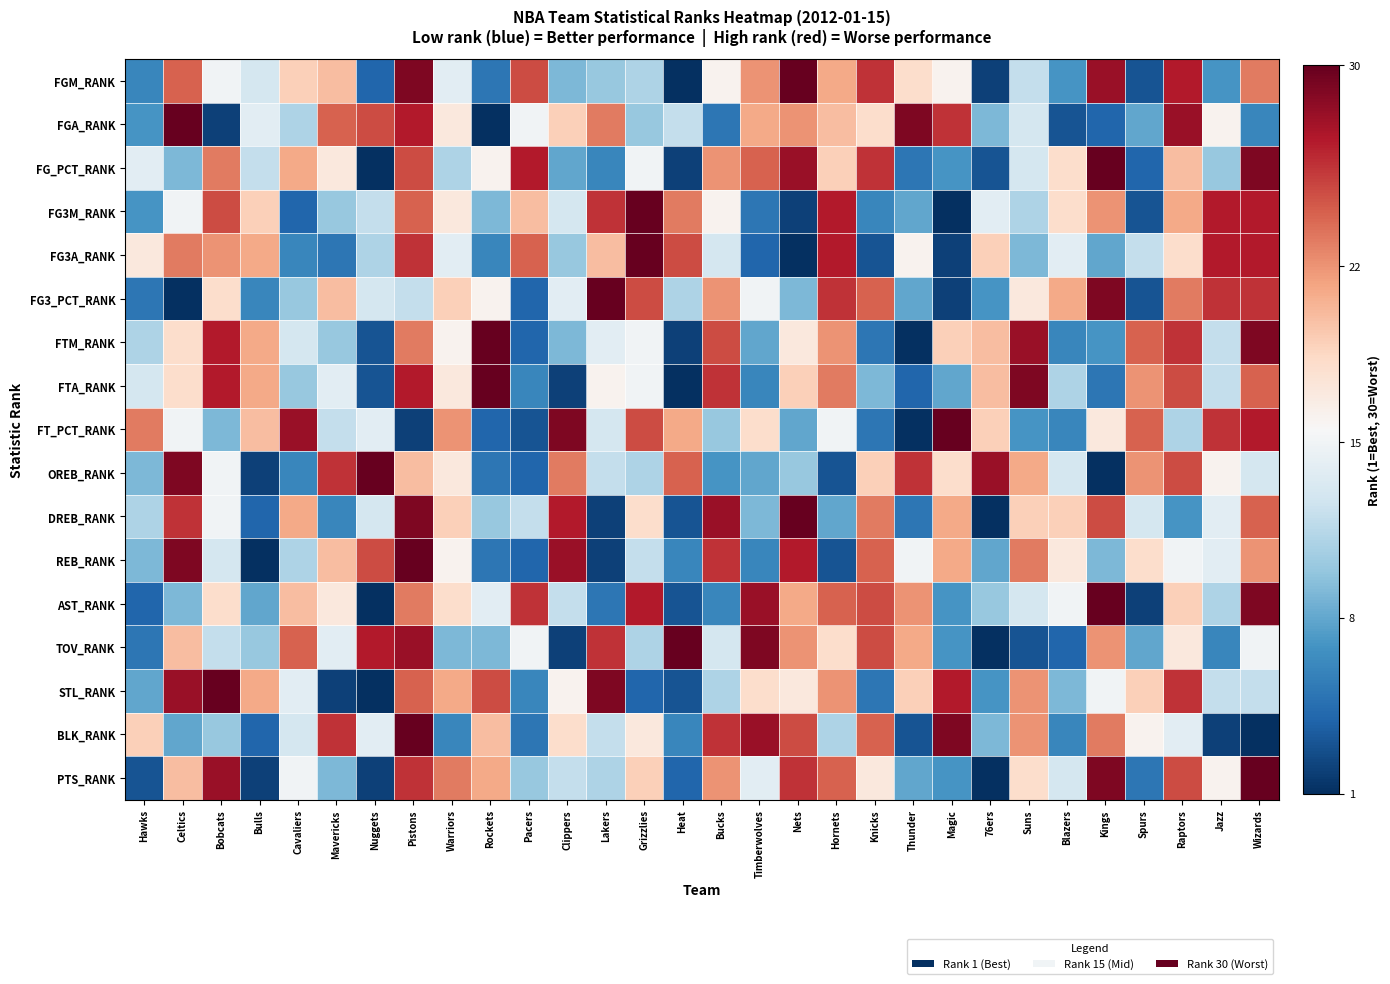

What is the difference between the highest and lowest values at Suns?

26